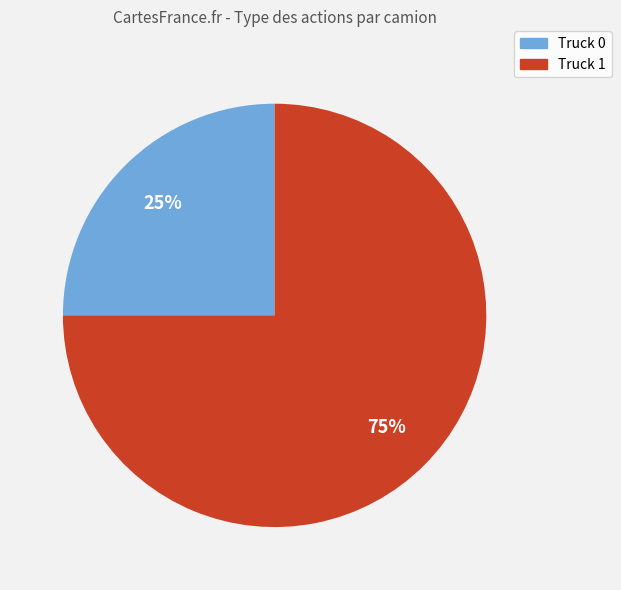

Rank the categories by value from highest to lowest.

Truck 1, Truck 0